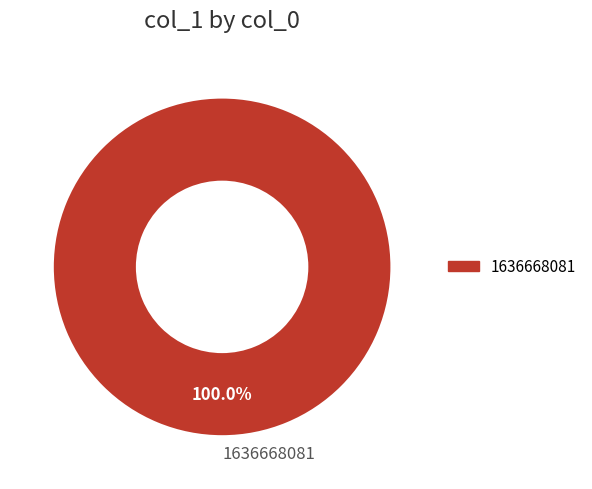

Is there any slice that represents more than half of the pie?

Yes